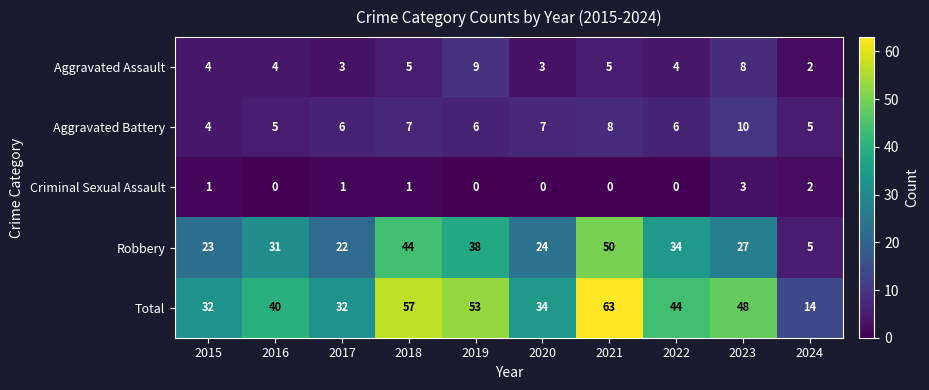

Count the number of data series in this chart.

5